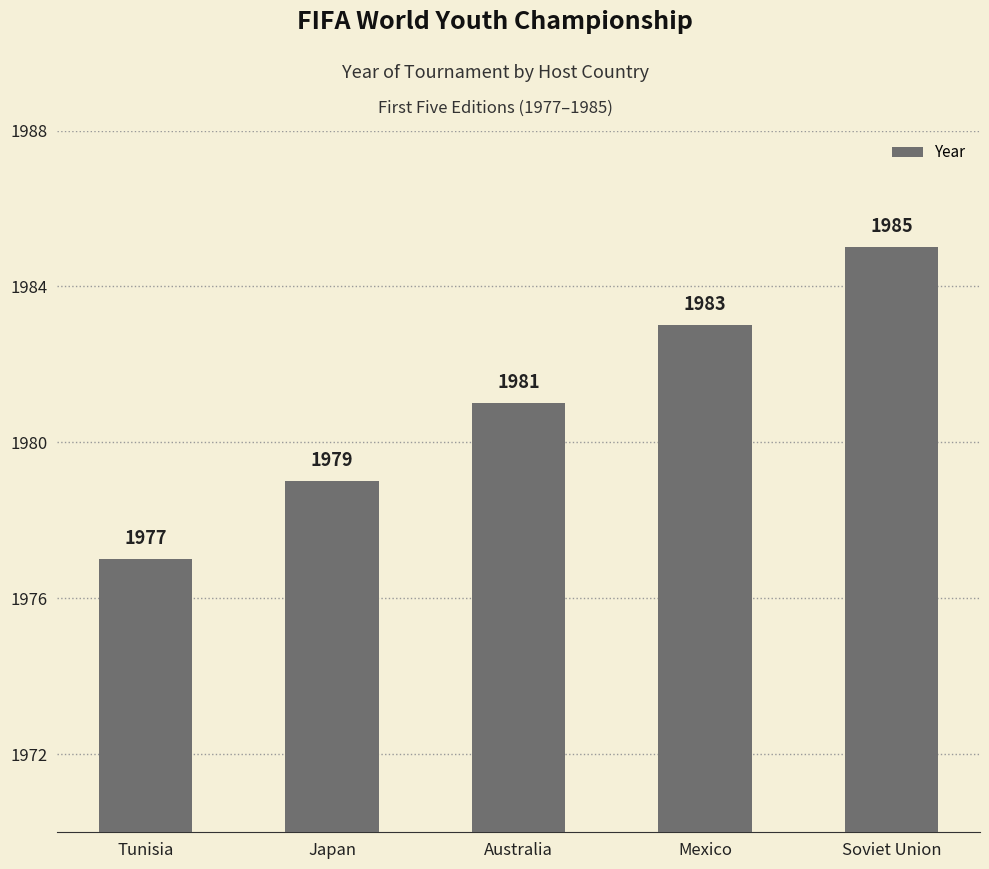

List the labels in order of value, smallest first.

Tunisia, Japan, Australia, Mexico, Soviet Union